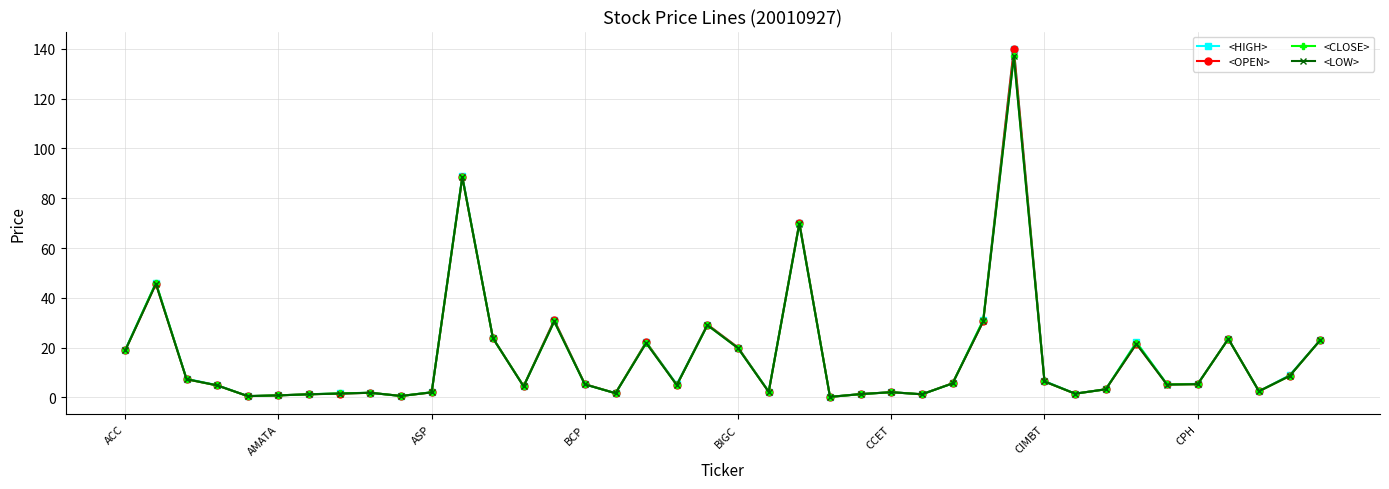

What is the value of the <OPEN> point at the 19th from the left?

5.0